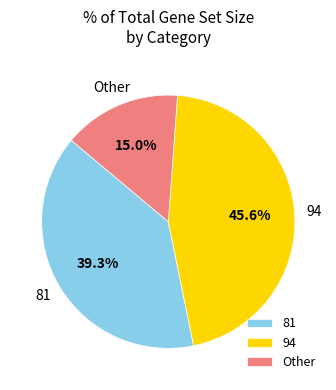

Does 94 represent more than half of the total?

No